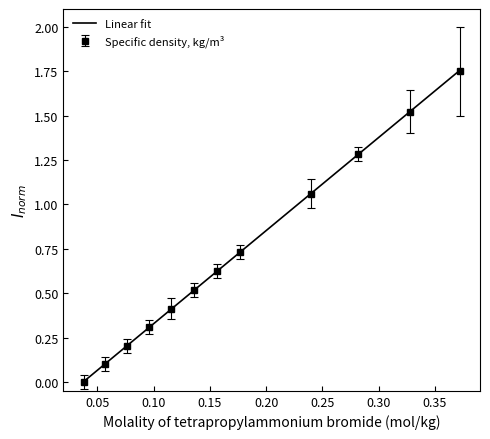

True or false: Specific density, kg/m³ has more than 2 interior local peaks.

False